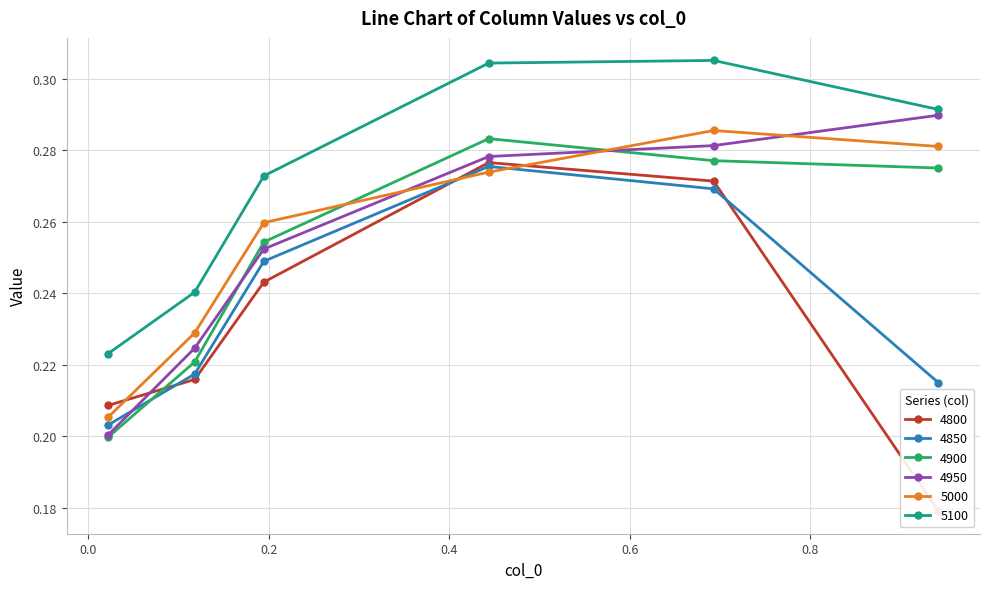

Count the 4900 values in the range 0 to 1.

6